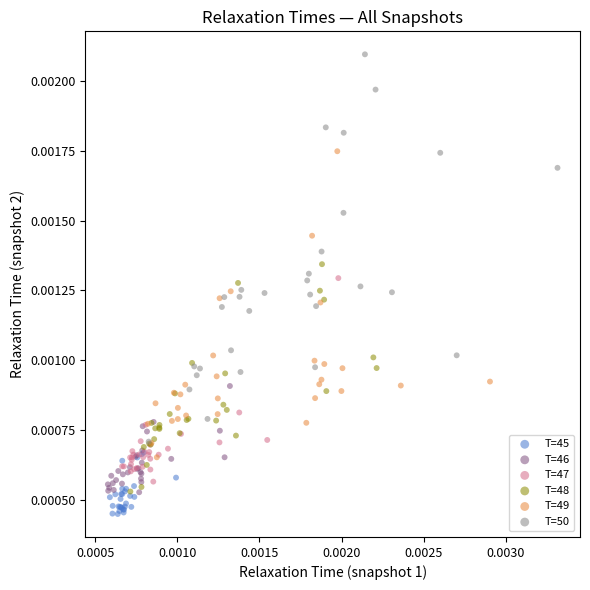

Which series reaches the maximum Y coordinate?

T=50